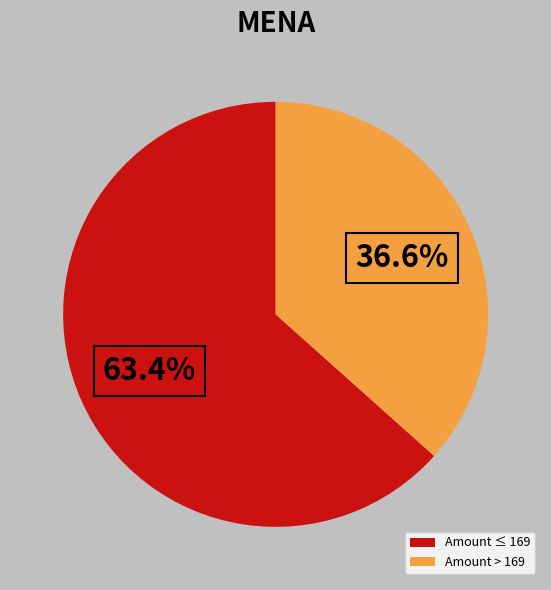

Is there a majority slice in this chart?

Yes